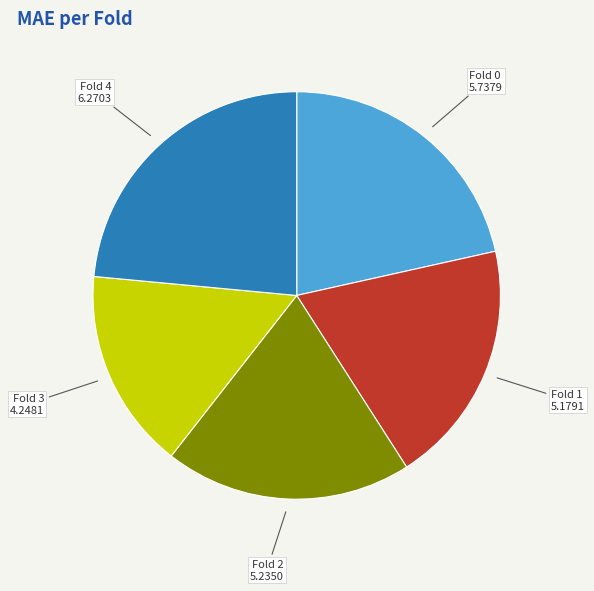

Does any single category account for the majority?

No